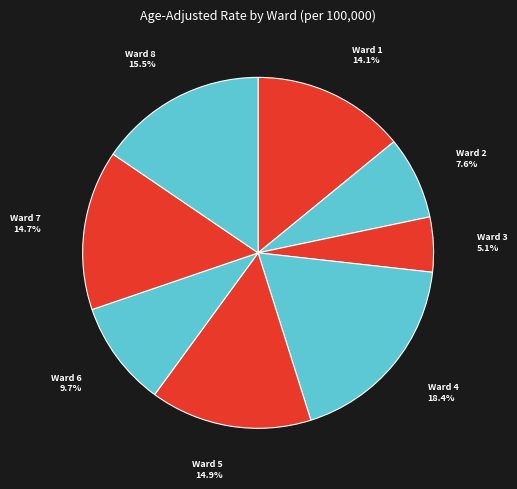

Count the number of slices in the pie.

8